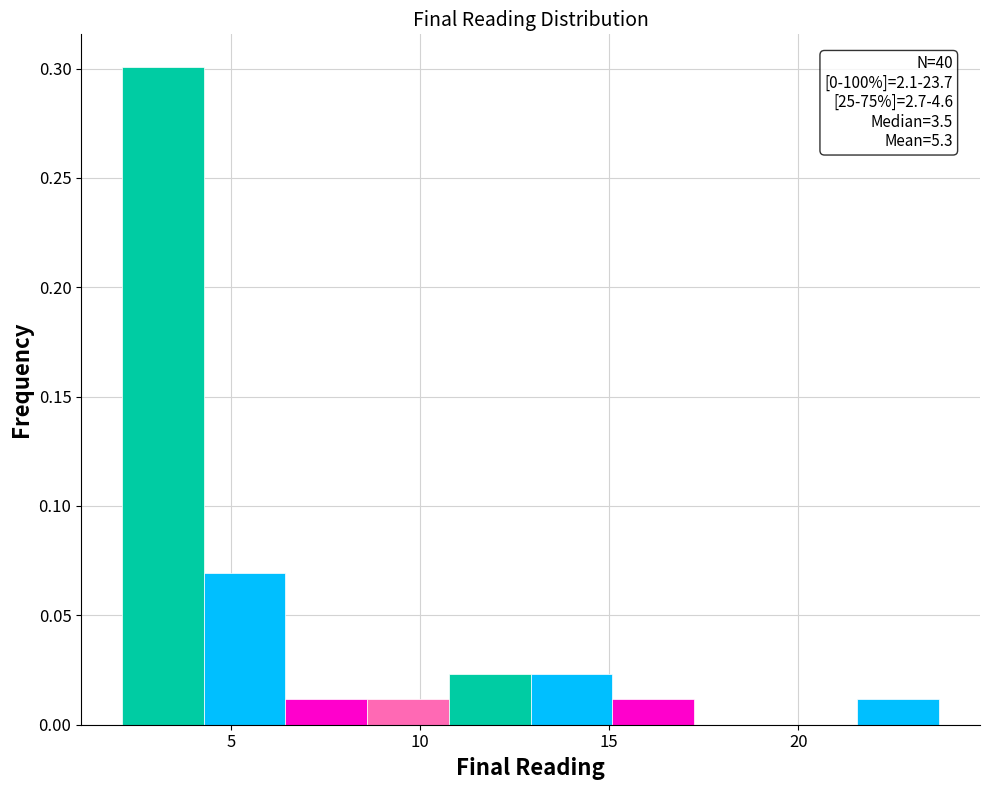

Which range on the x-axis has the tallest bar?

2.0 to 4.5